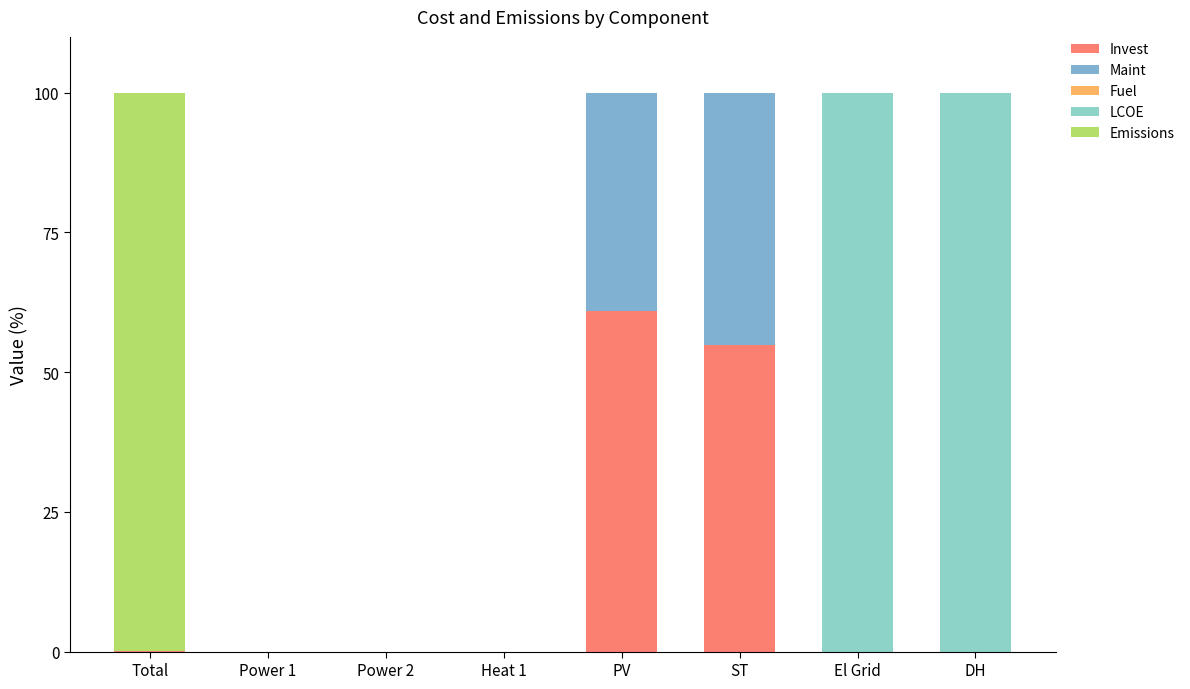

Does the chart contain stacked bars?

Yes